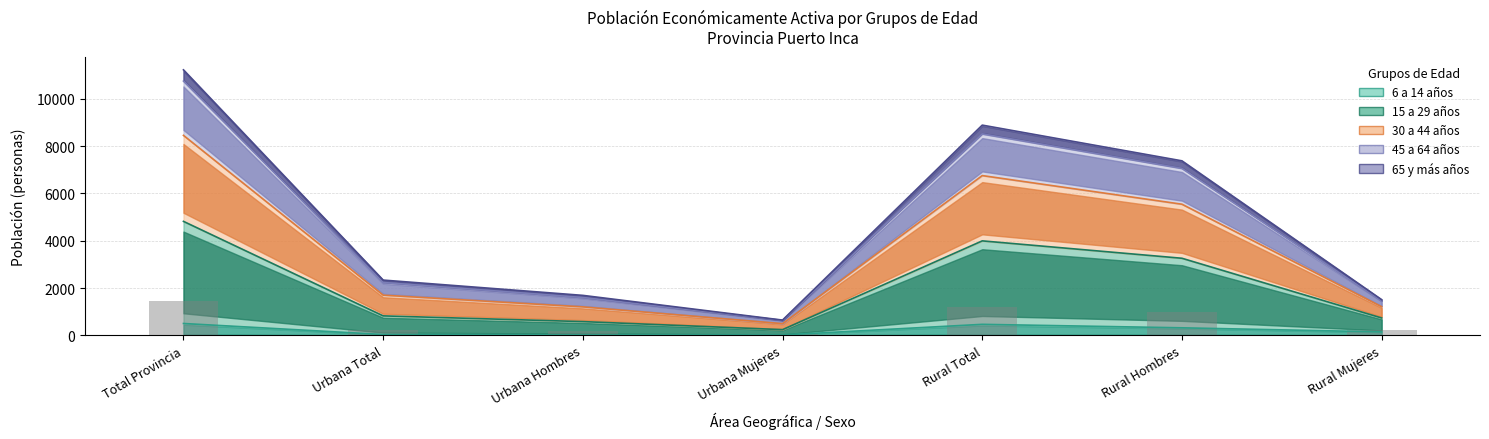

Which label corresponds to the largest value in the chart?

Total Provincia